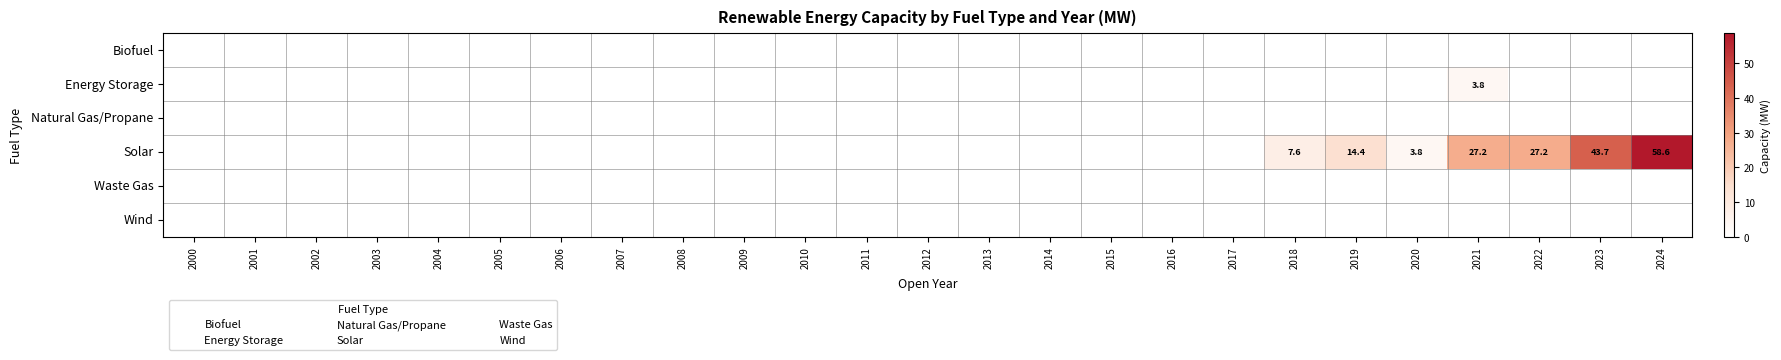

List the labels in order of Waste Gas value, largest first.

2000, 2001, 2002, 2003, 2004, 2005, 2006, 2007, 2008, 2009, 2010, 2011, 2012, 2013, 2014, 2015, 2016, 2017, 2018, 2019, 2020, 2021, 2022, 2023, 2024